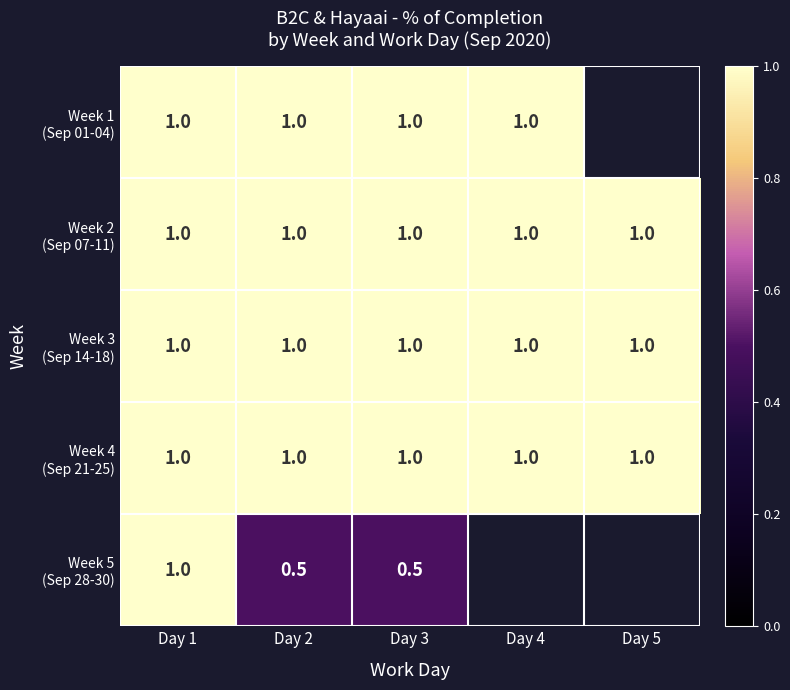

What is the total value across all series at Day 3?

4.5